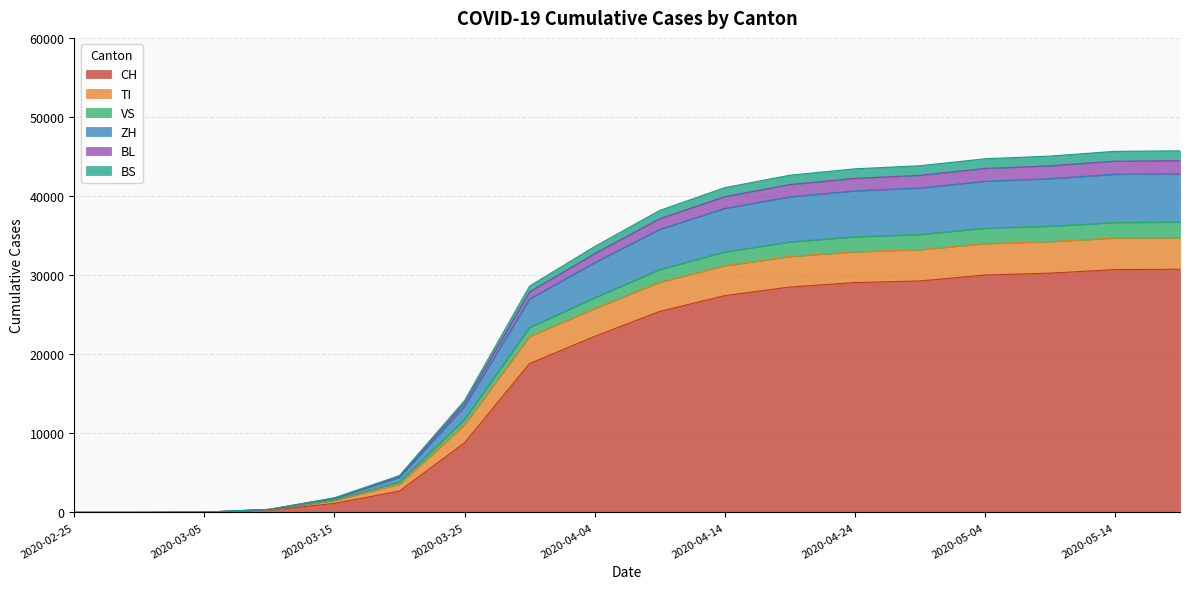

True or false: TI and BS cross at least once.

False